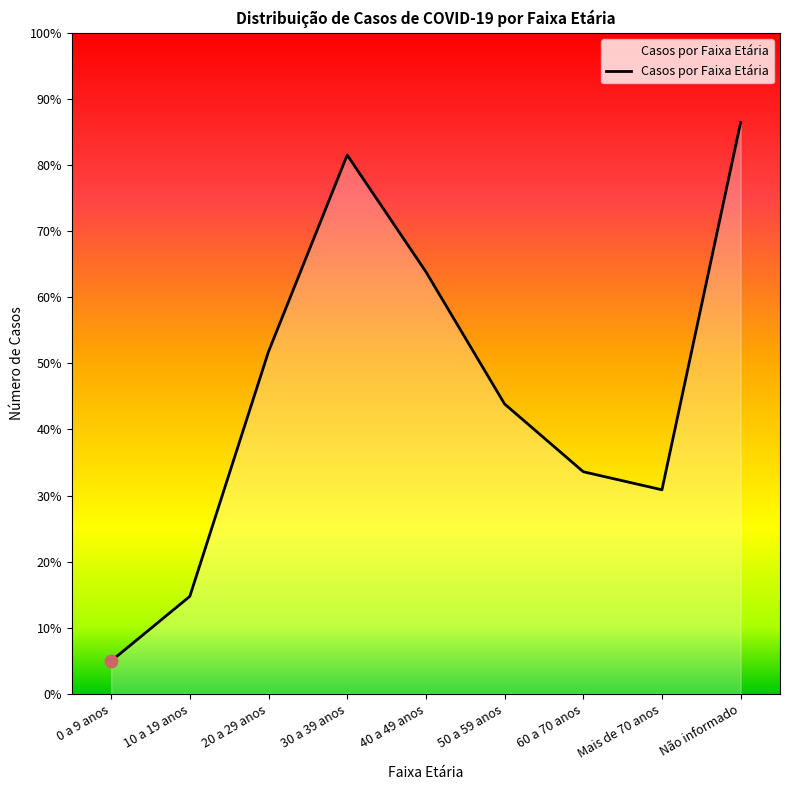

Approximately how many times larger is the value at 0 a 9 anos compared to Não informado?

0.1